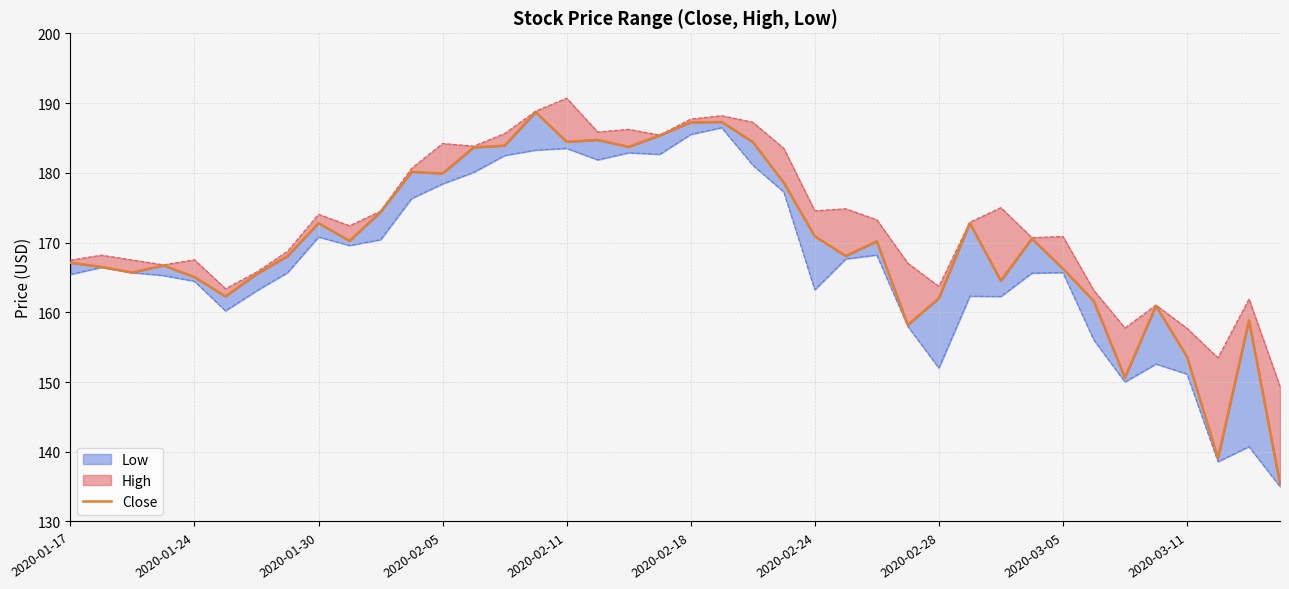

Is it true that the value at 2020-02-24 is 307.5?

False